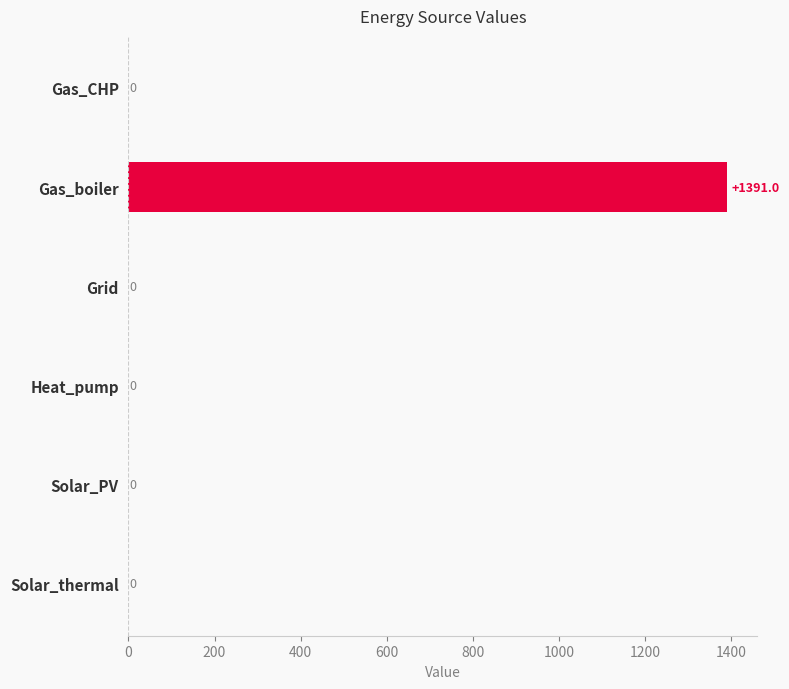

True or false: the data shows 774.1 at Solar_PV.

False